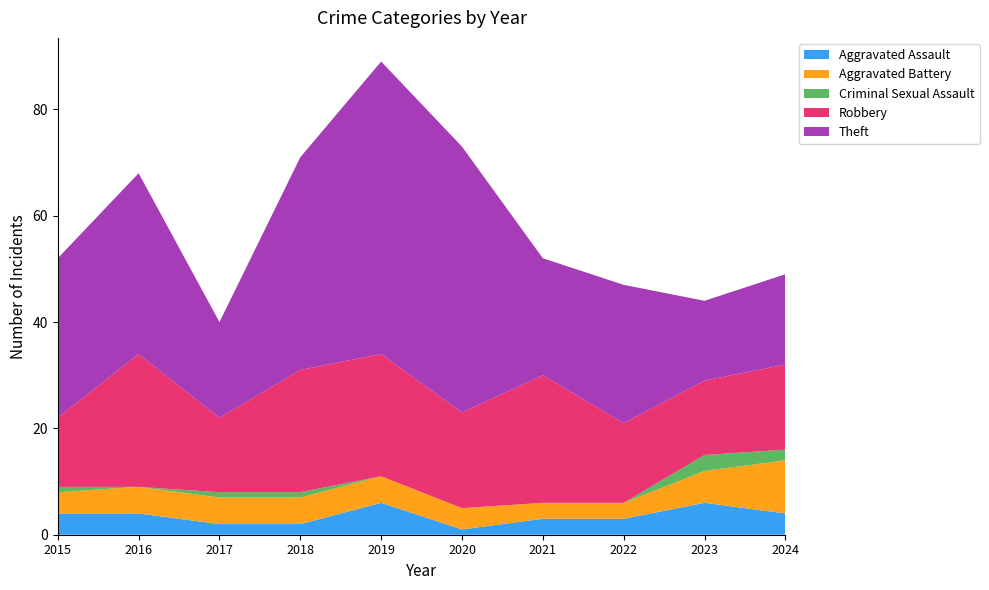

Reading left to right, list all the values displayed in this chart.

Aggravated Assault: 4	4	2	2	6	1	3	3	6	4
Aggravated Battery: 4	5	5	5	5	4	3	3	6	10
Criminal Sexual Assault: 1	0	1	1	0	0	0	0	3	2
Robbery: 13	25	14	23	23	18	24	15	14	16
Theft: 30	34	18	40	55	50	22	26	15	17